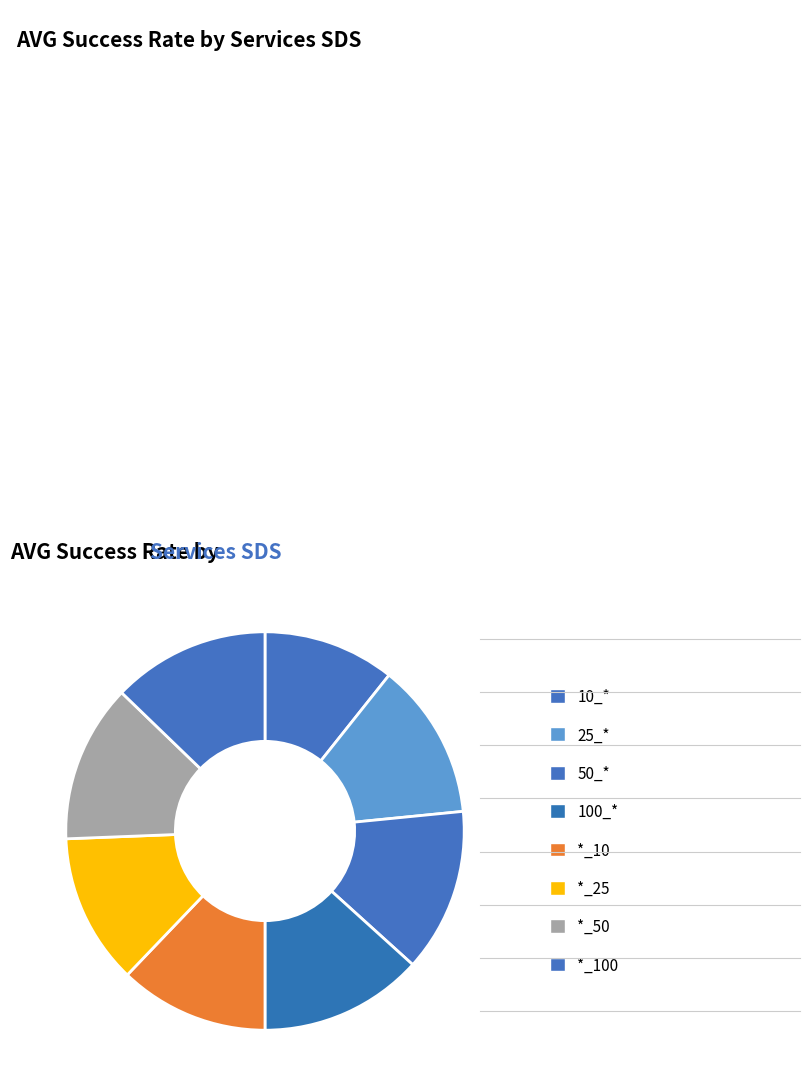

How many segments does this pie chart have?

8